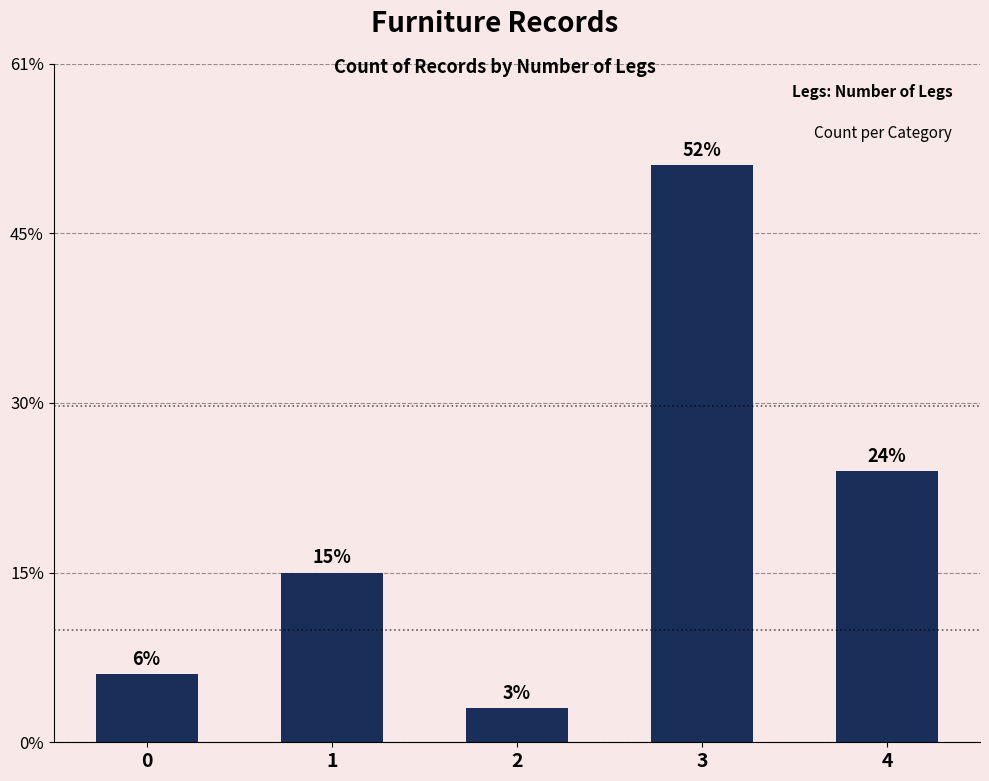

Approximately how many times larger is the value at 4 compared to 1?

1.6